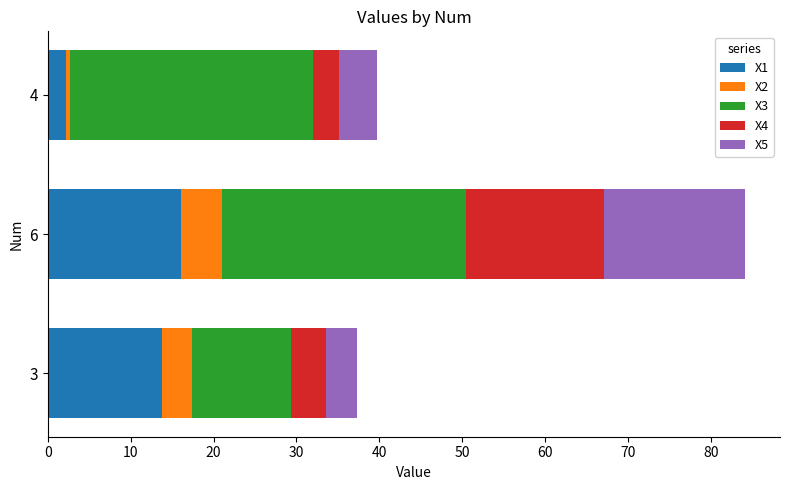

At which category is the sum across all series the highest?

6